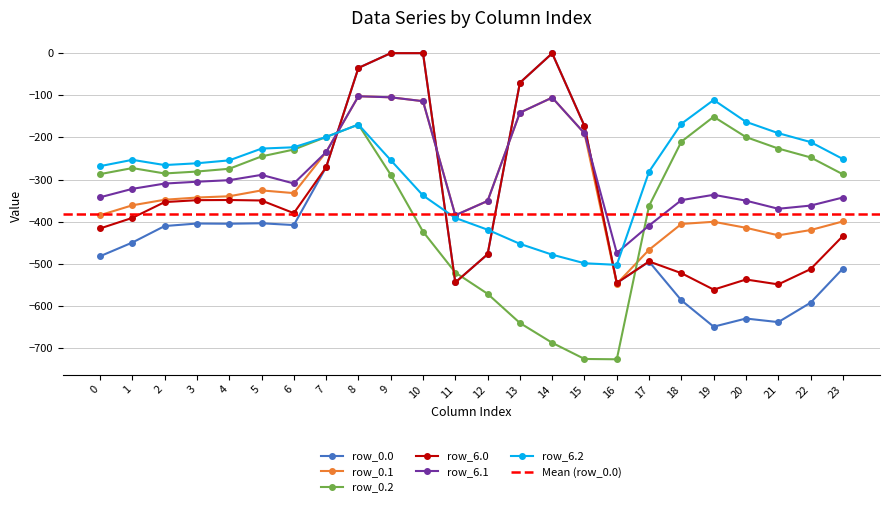

What is the value of the row_6.0 point at the 13th from the left?

-477.2